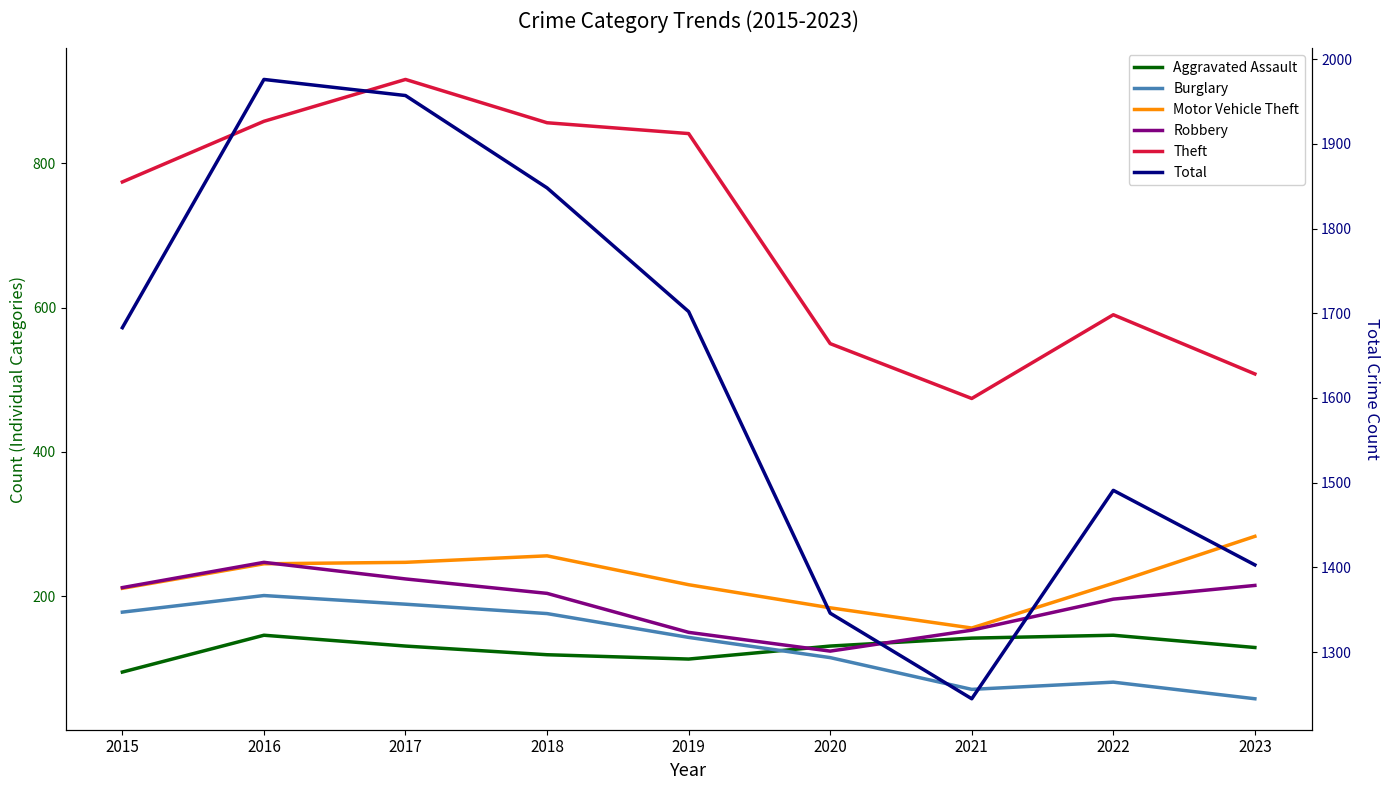

What is the difference between the highest and lowest values at 2016?

1830